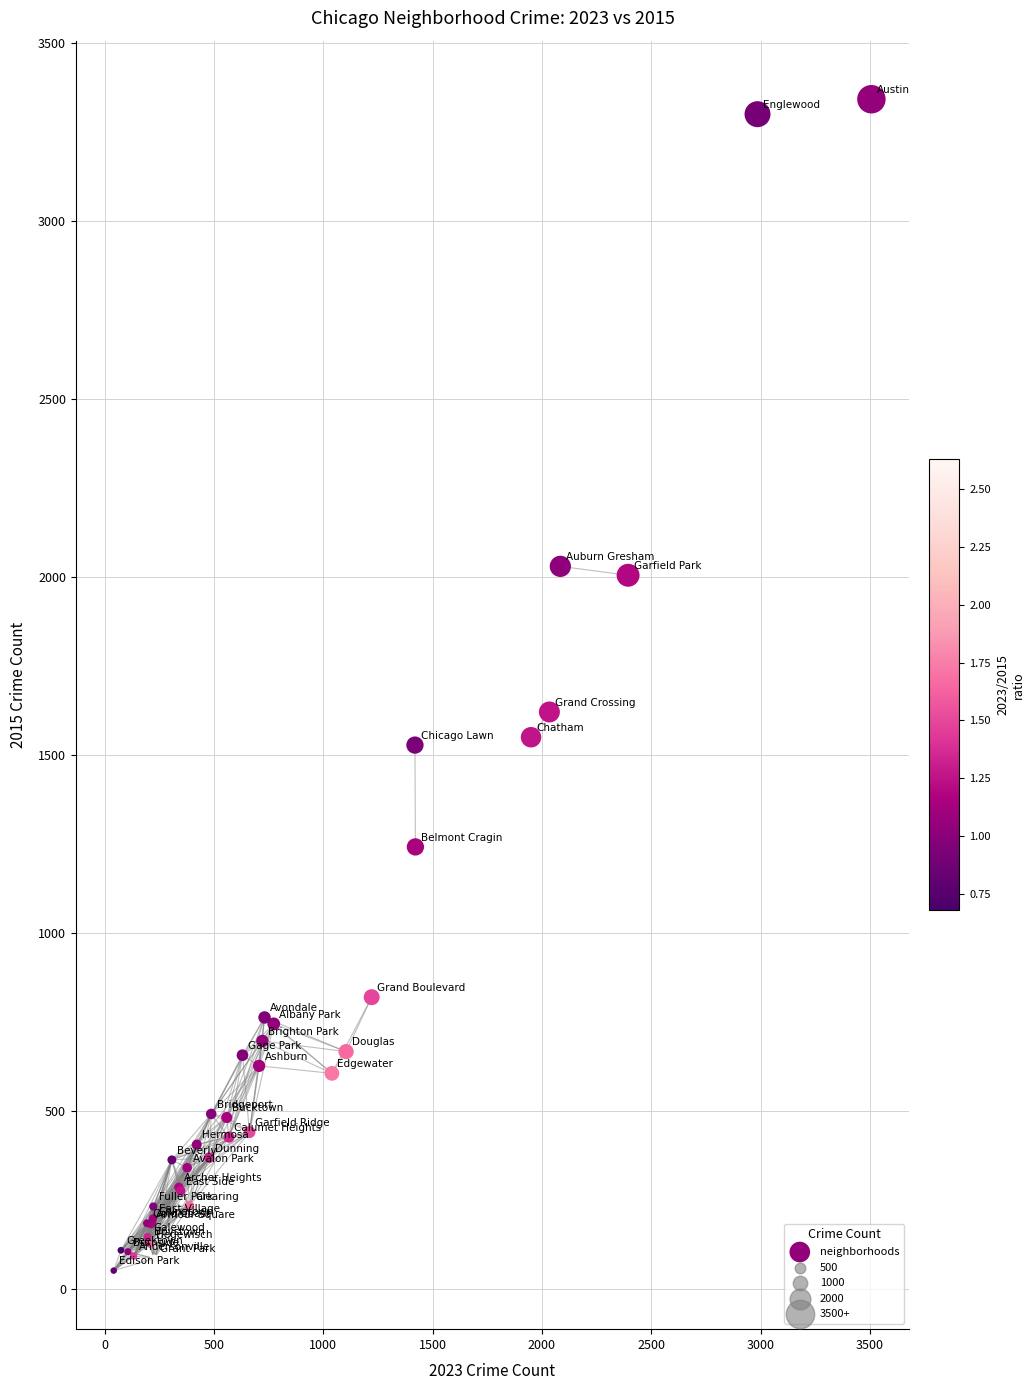

What Y value in the scatter plot is closest to 1697?

1621